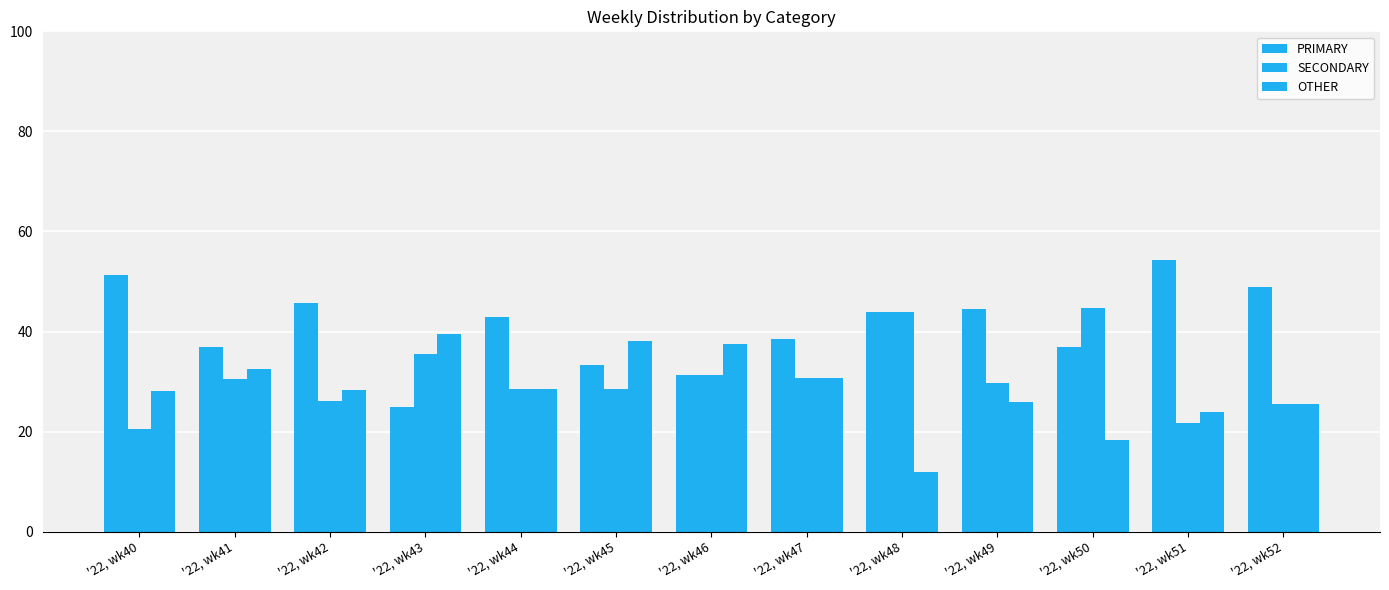

What is the difference between the second highest and minimum values in the SECONDARY series?

23.5